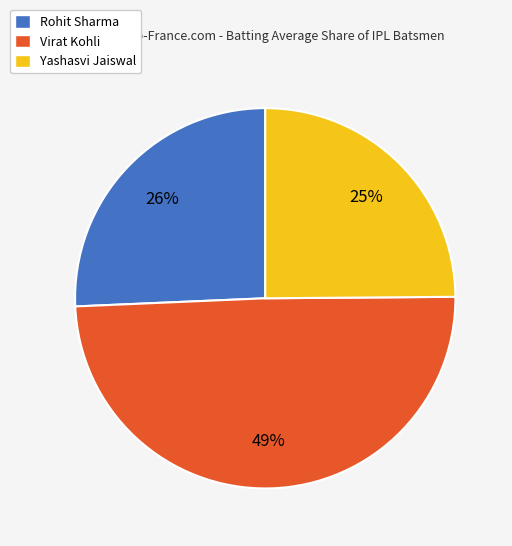

How many segments does this pie chart have?

3